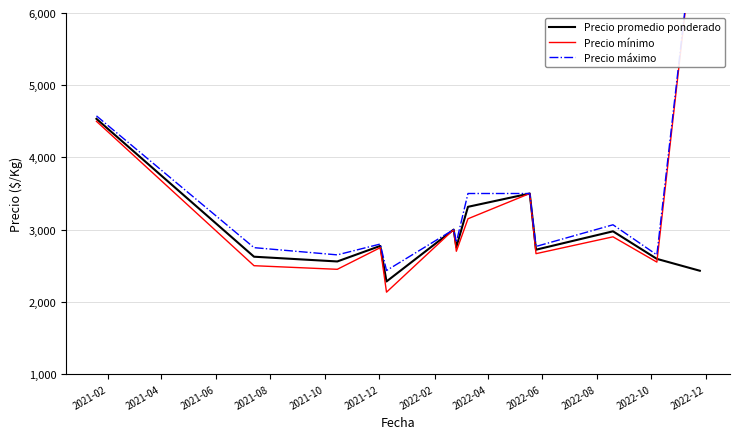

The value of Precio mínimo at 2022-08 is 3926.7. True or false?

False